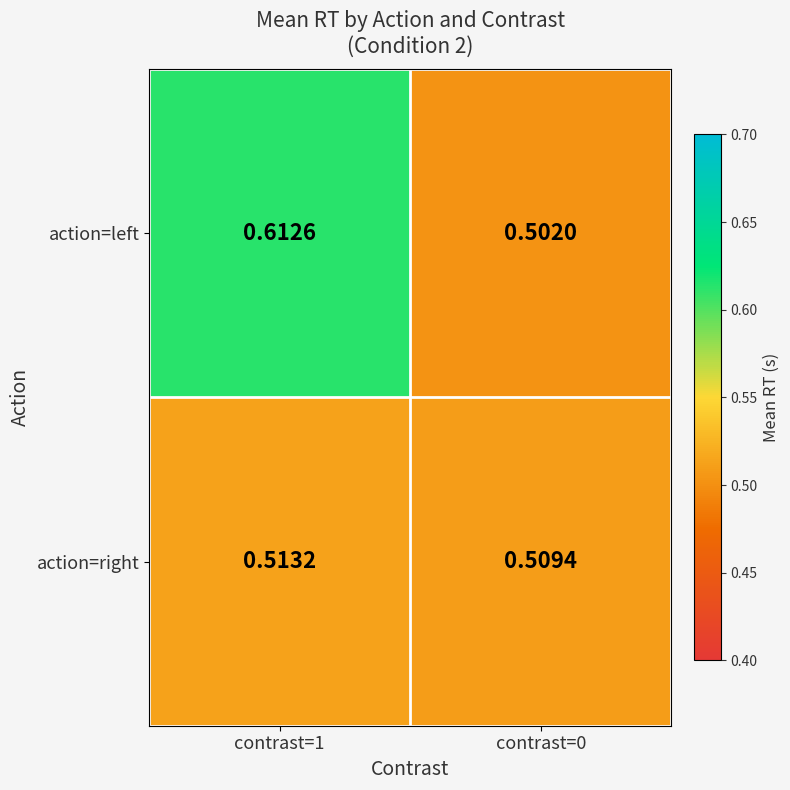

At how many categories does at least one series exceed 0?

2